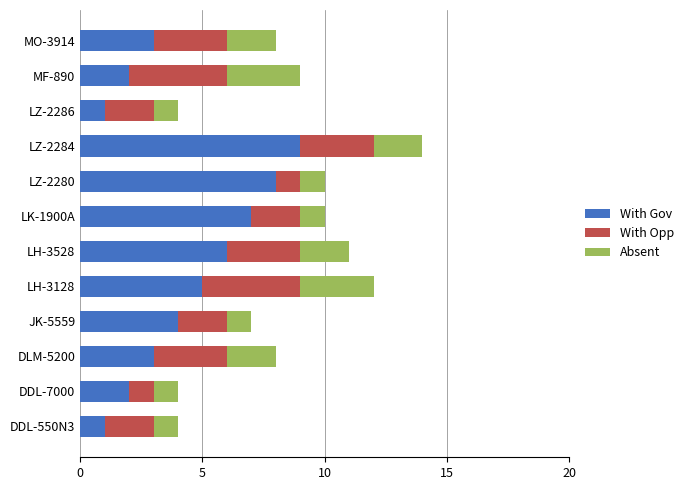

At which label does With Gov reach its peak?

LZ-2284